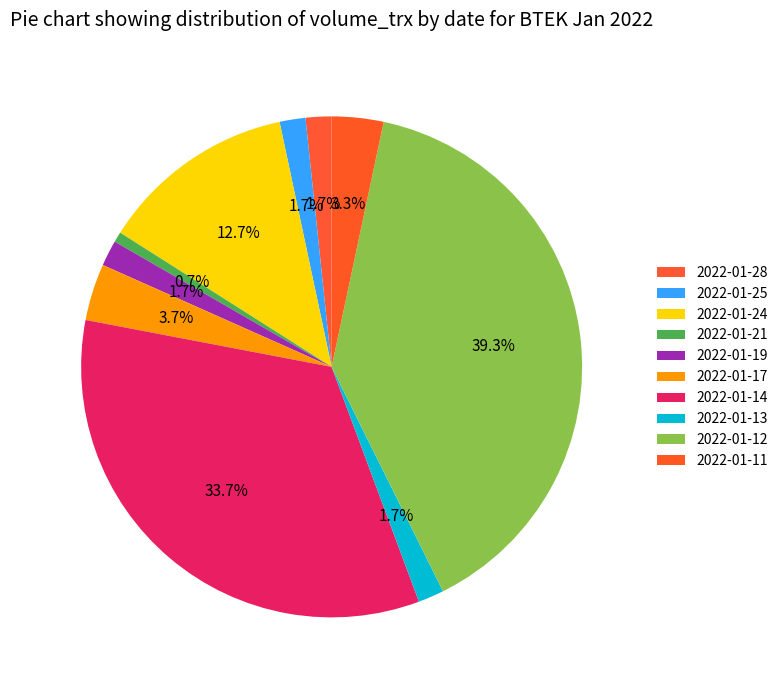

How many segments does this pie chart have?

10